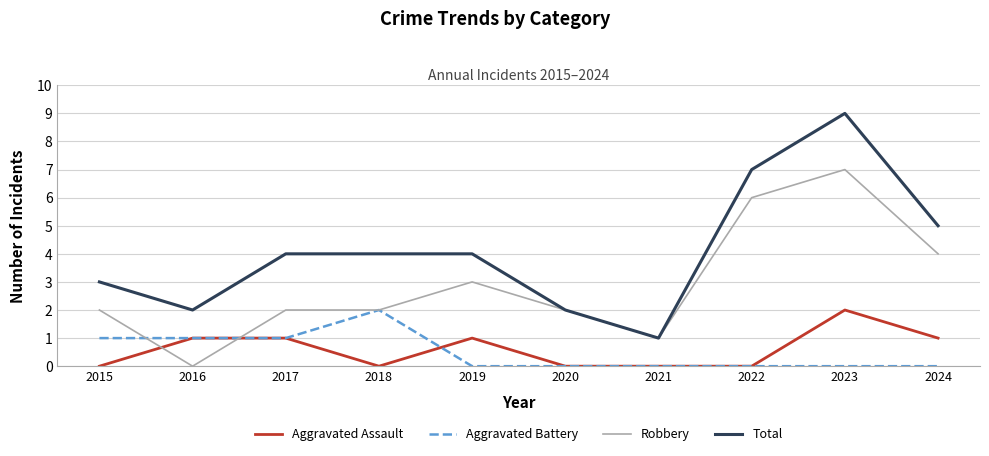

Reading left to right, what are all the values shown in this chart?

Aggravated Assault: 0	1	1	0	1	0	0	0	2	1
Aggravated Battery: 1	1	1	2	0	0	0	0	0	0
Robbery: 2	0	2	2	3	2	1	6	7	4
Total: 3	2	4	4	4	2	1	7	9	5